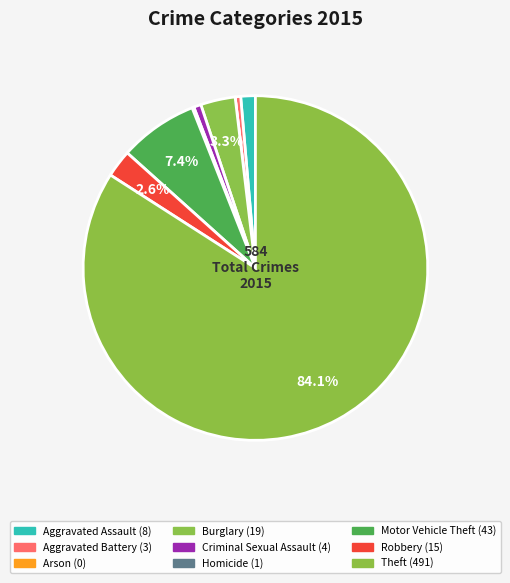

What percentage is NOT represented by Robbery?

97.4%